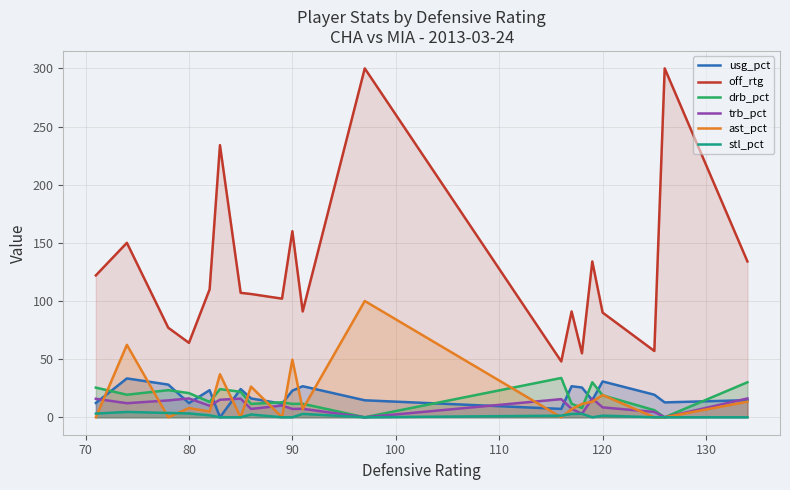

How many interior local peaks does the ast_pct series have?

7